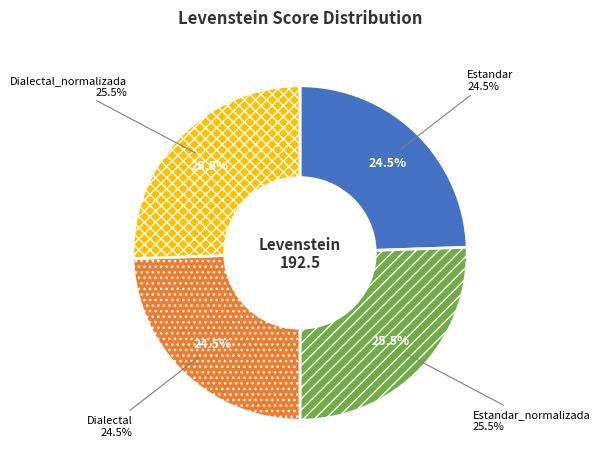

What is the largest slice in the pie chart?

Estandar_normalizada